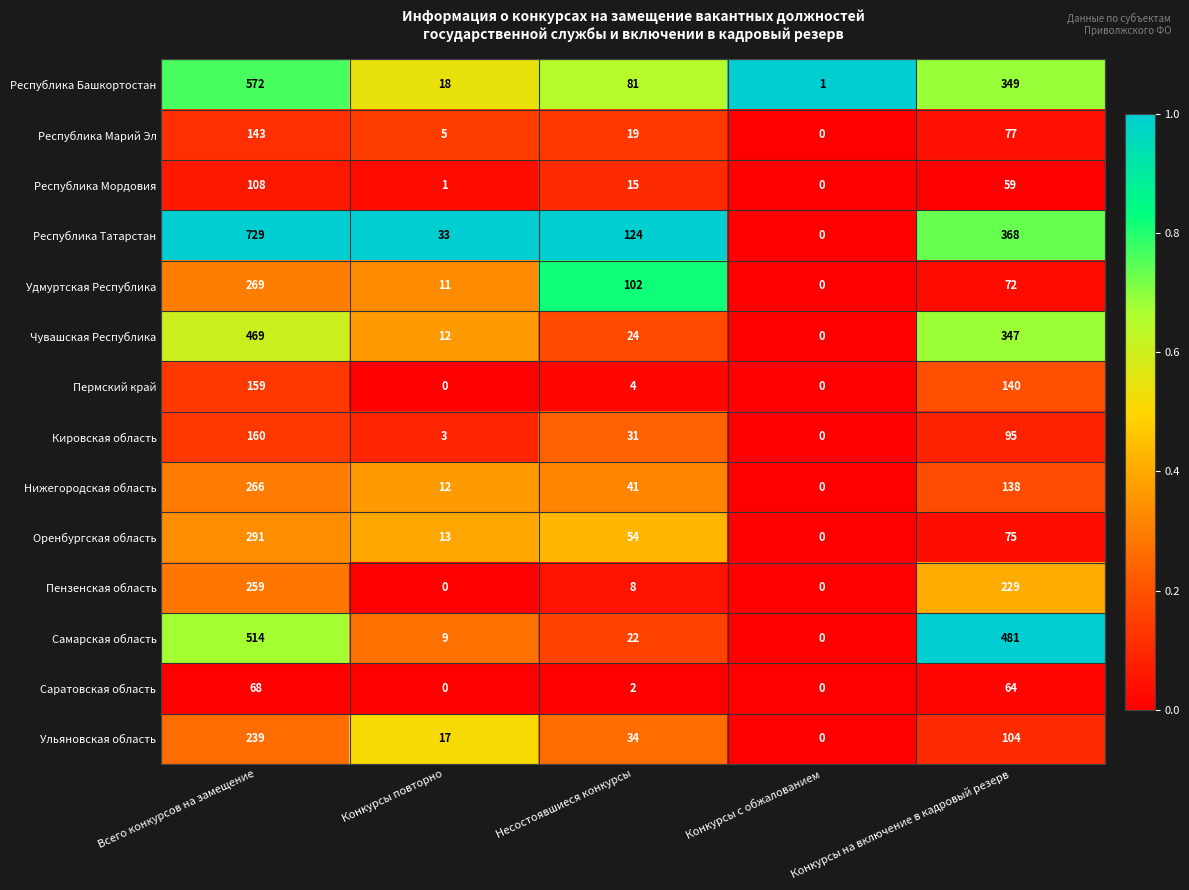

What is the total value across all series at Несостоявшиеся конкурсы?

561